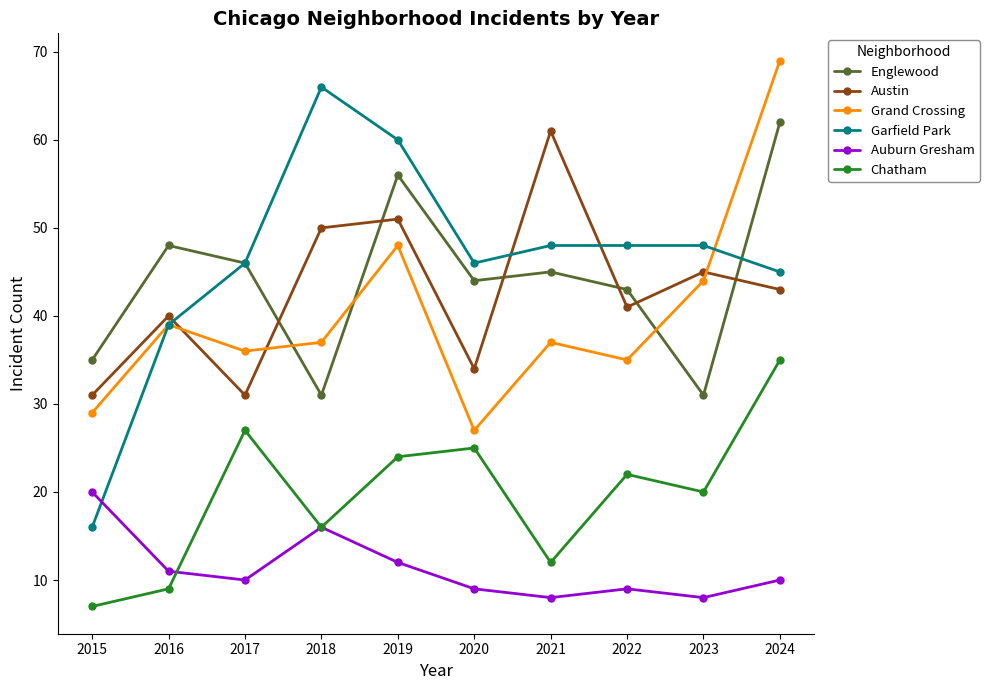

Reading right to left, list all the values displayed in this chart.

Englewood: 2024=62	2023=31	2022=43	2021=45	2020=44	2019=56	2018=31	2017=46	2016=48	2015=35
Austin: 2024=43	2023=45	2022=41	2021=61	2020=34	2019=51	2018=50	2017=31	2016=40	2015=31
Grand Crossing: 2024=69	2023=44	2022=35	2021=37	2020=27	2019=48	2018=37	2017=36	2016=39	2015=29
Garfield Park: 2024=45	2023=48	2022=48	2021=48	2020=46	2019=60	2018=66	2017=46	2016=39	2015=16
Auburn Gresham: 2024=10	2023=8	2022=9	2021=8	2020=9	2019=12	2018=16	2017=10	2016=11	2015=20
Chatham: 2024=35	2023=20	2022=22	2021=12	2020=25	2019=24	2018=16	2017=27	2016=9	2015=7